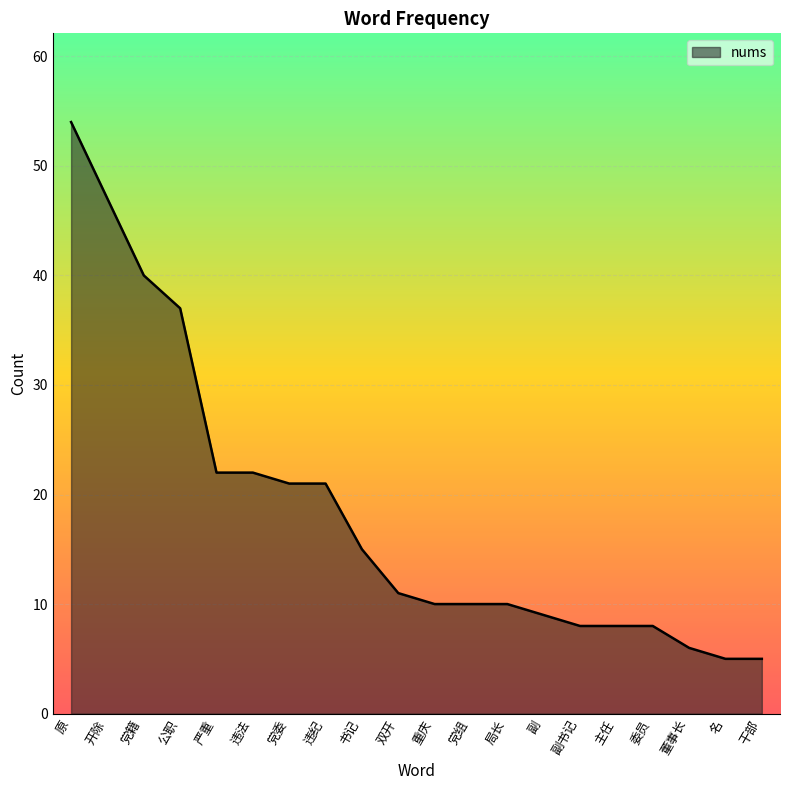

Between 重庆 and 主任, which is larger?

重庆